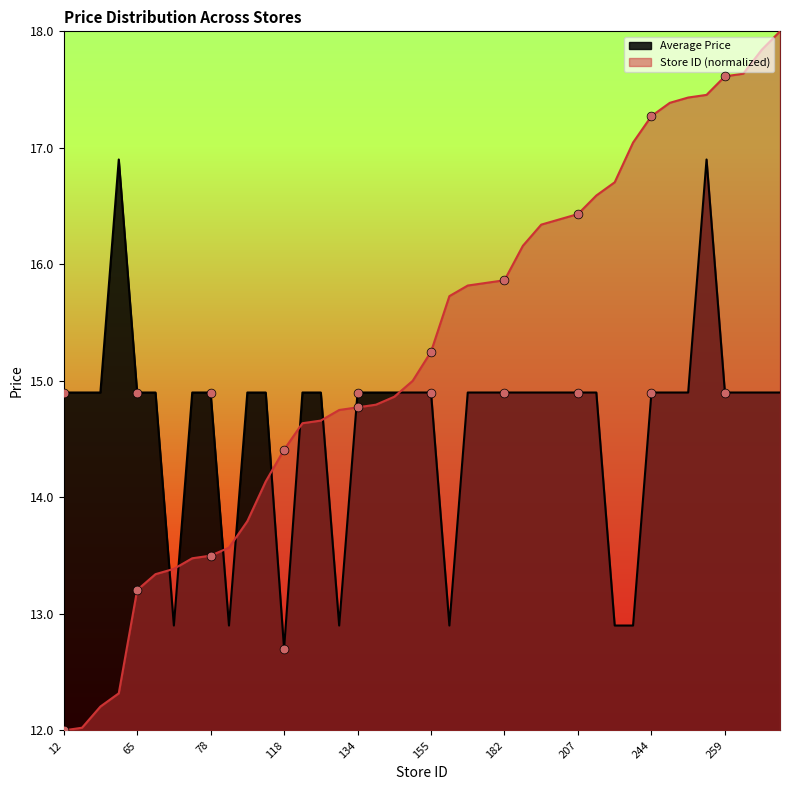

At how many categories does at least one series exceed 15?

21